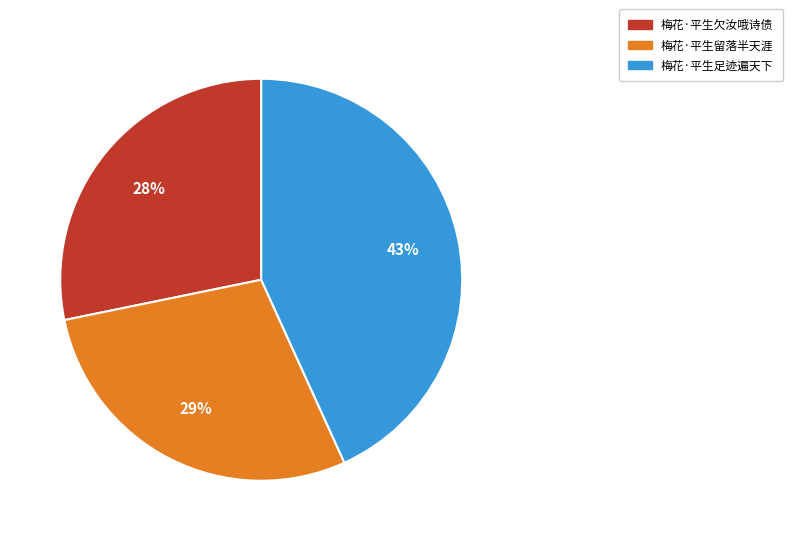

Does 梅花·平生留落半天涯 account for over 50% of the chart?

No